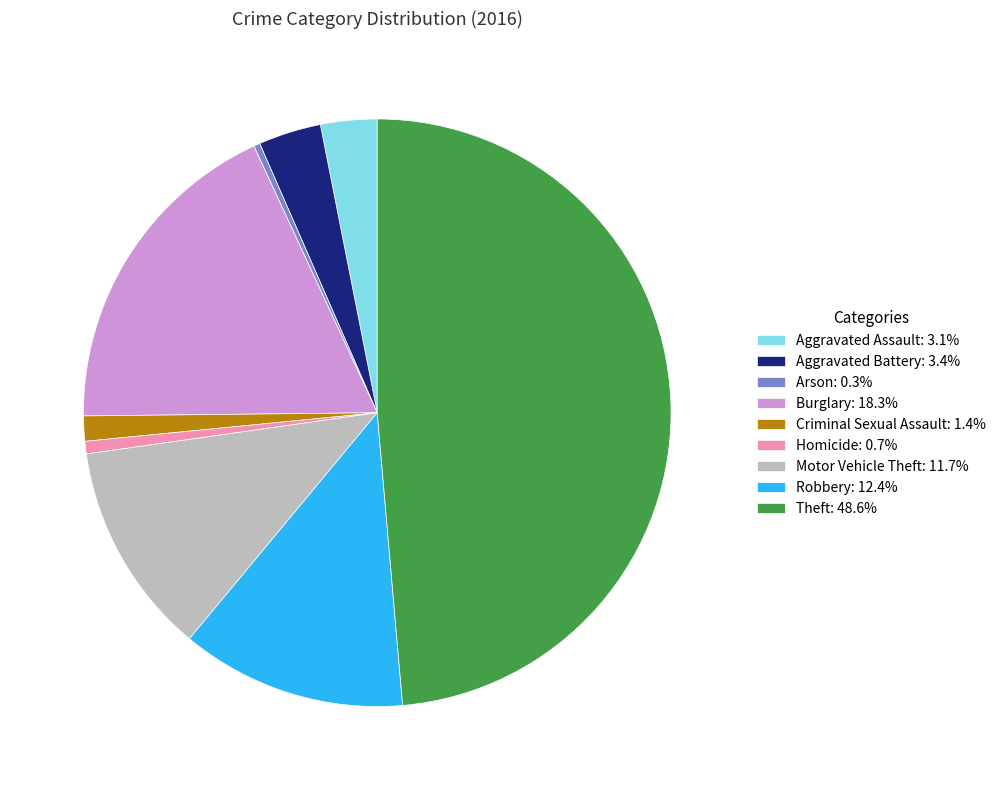

True or false: Aggravated Assault accounts for 3% of the total.

True